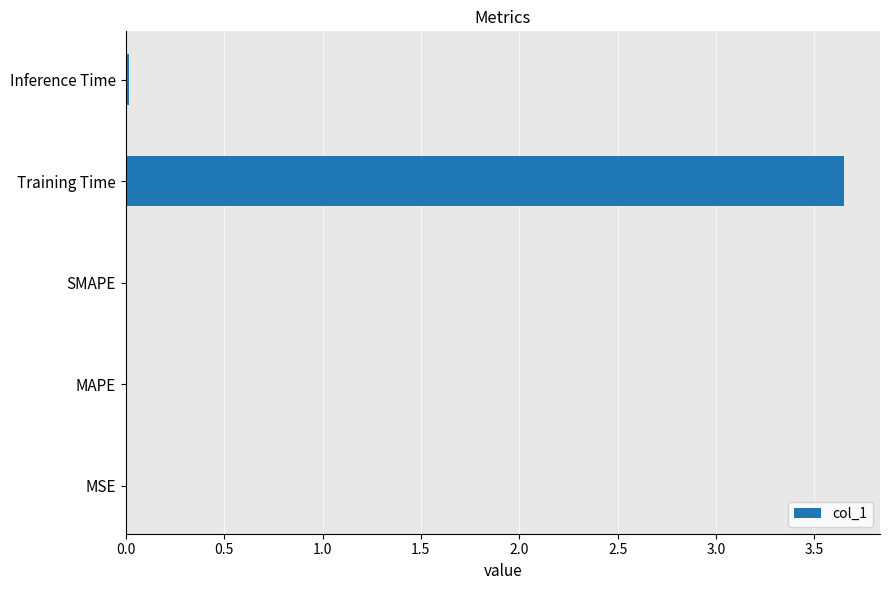

The value at MSE is 0.0. True or false?

True